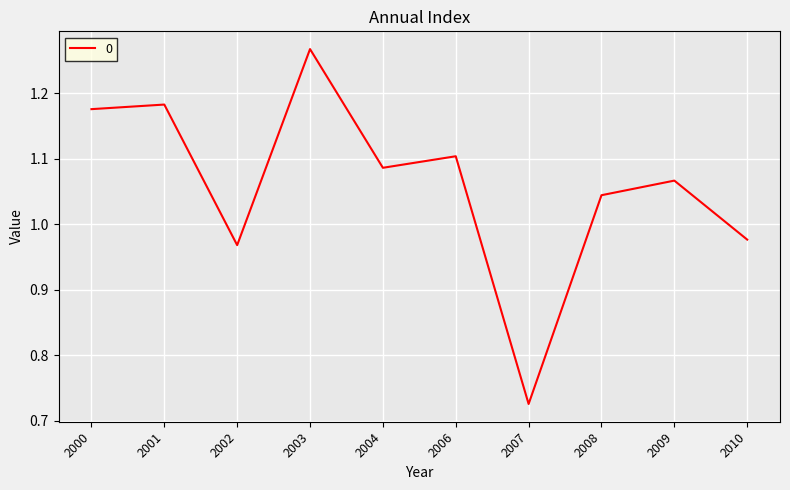

Count the number of categories in the chart.

10